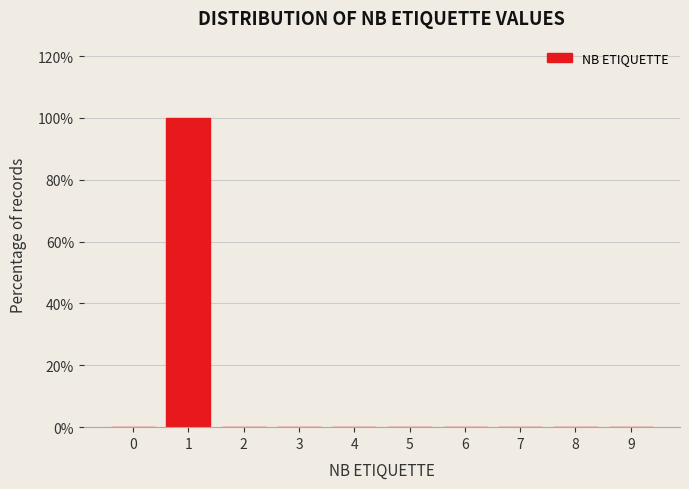

Reading right to left, list all the values displayed in this chart.

9=0	8=0	7=0	6=0	5=0	4=0	3=0	2=0	1=100	0=0